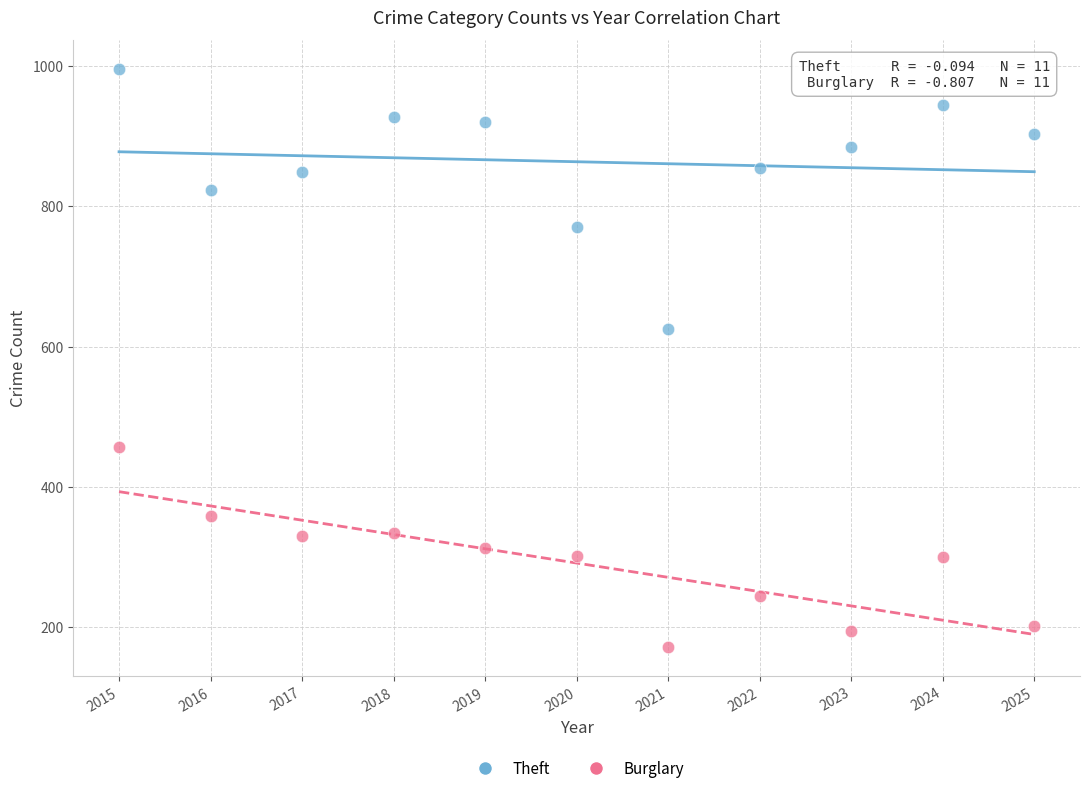

Across all series, what Y value is closest to 583?

625